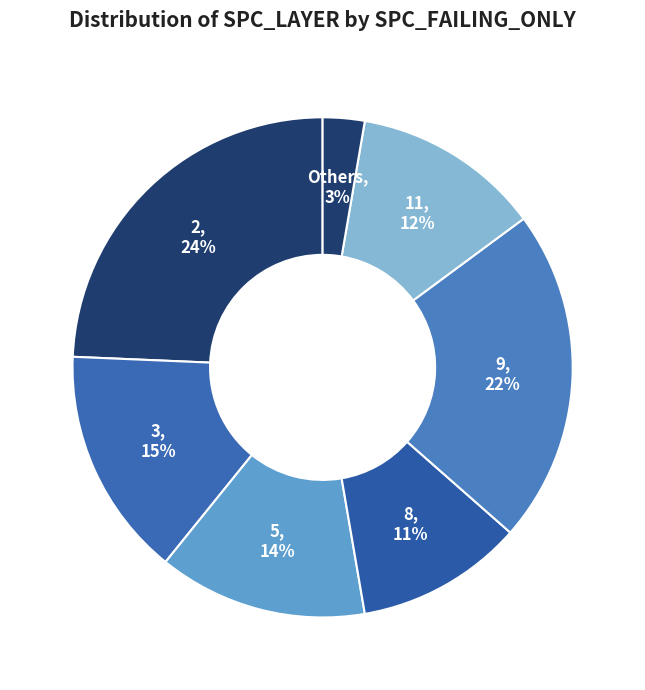

Is there a majority slice in this chart?

No